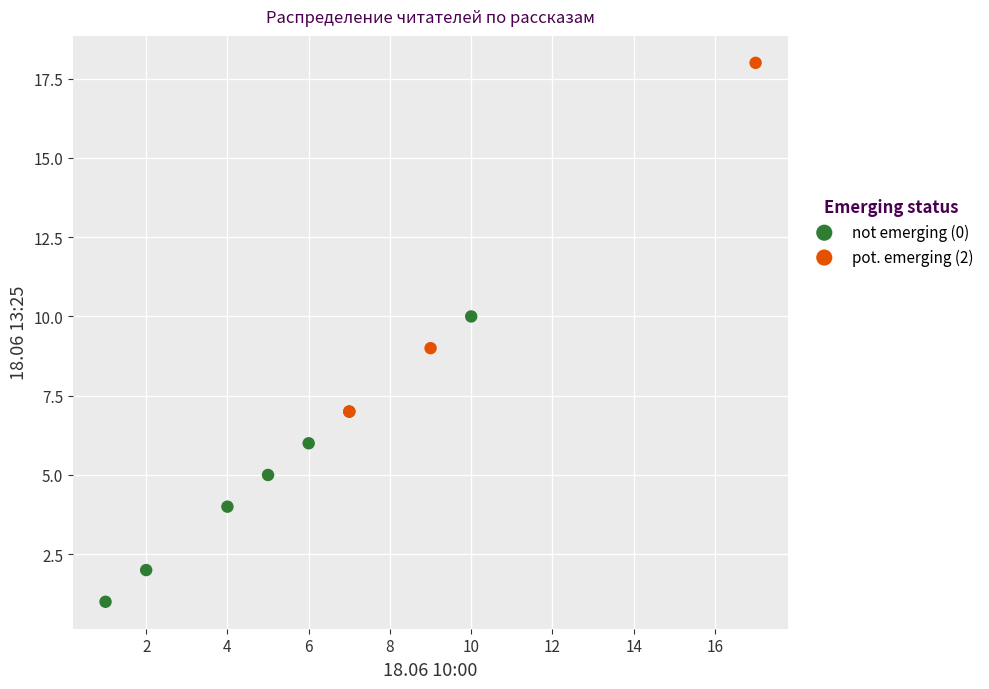

Which series contains the lowest Y value?

not emerging (0)